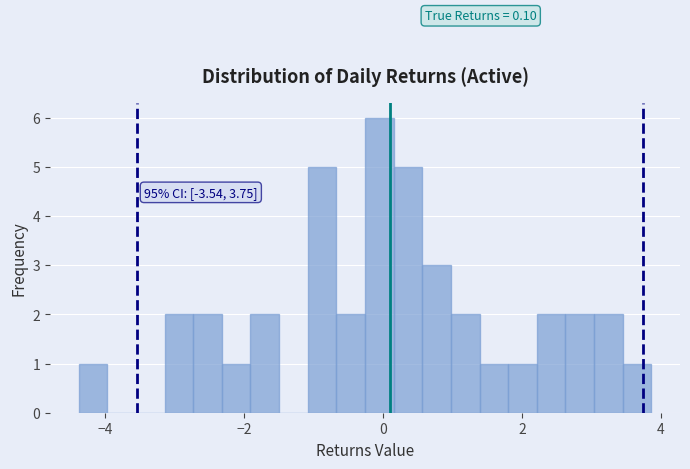

Read against the x-axis, roughly where is the centre of the tallest bar?

0.0